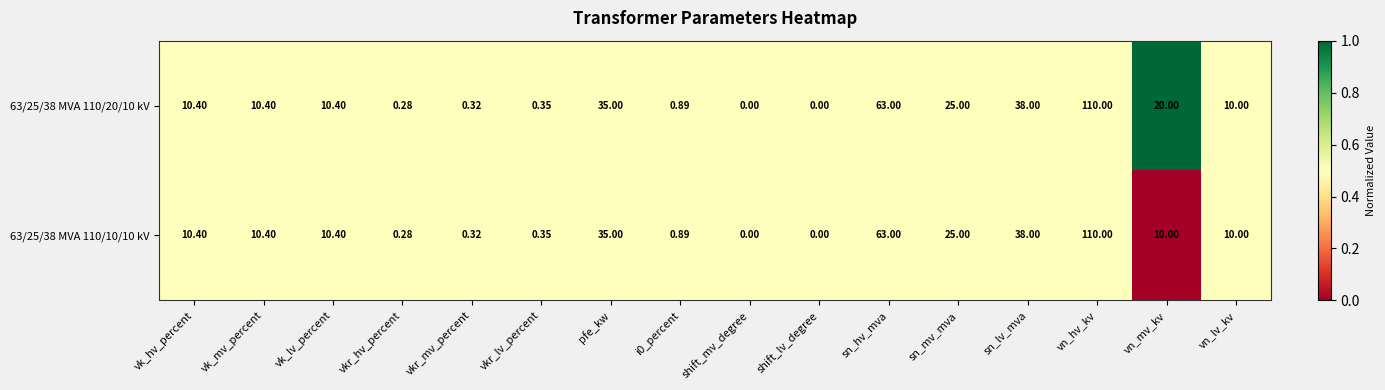

How many series are shown in this chart?

2